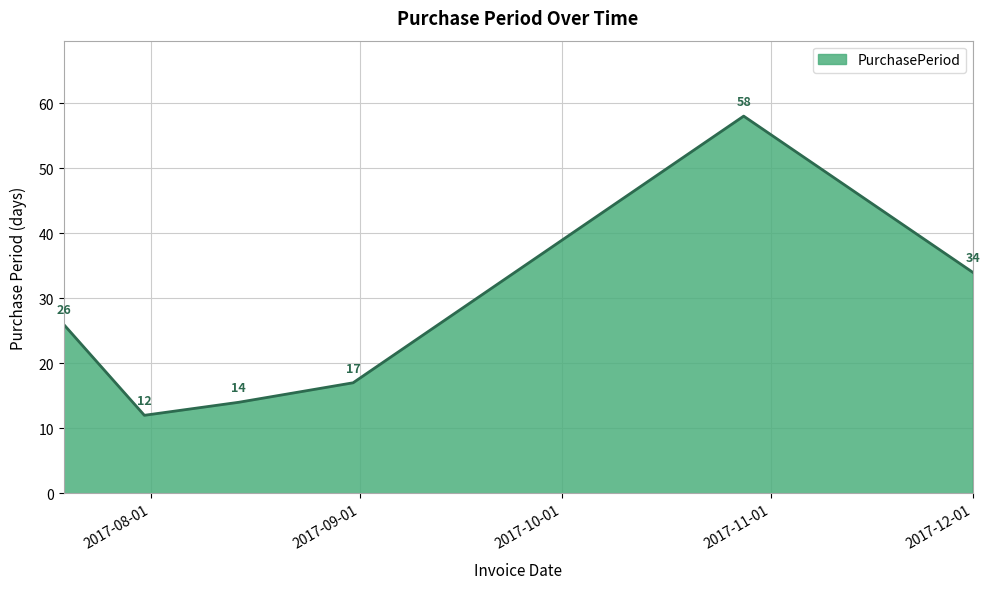

What is the smallest value displayed?

12